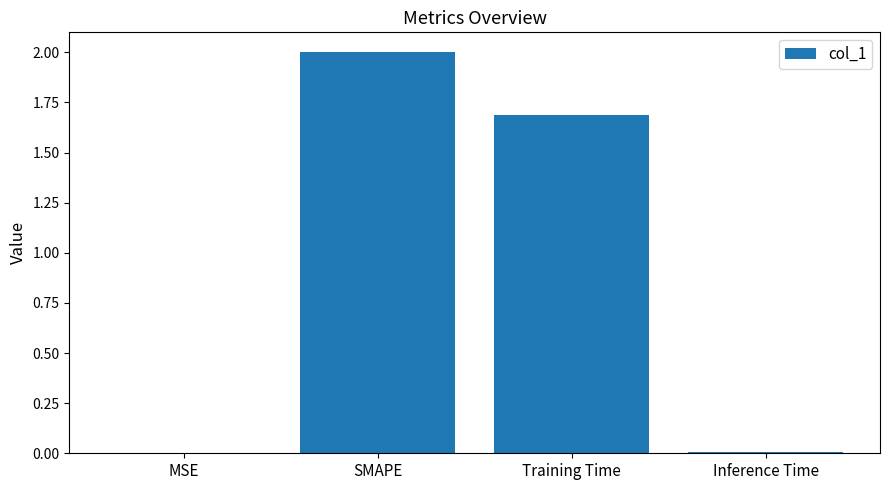

Are the bars horizontal?

No